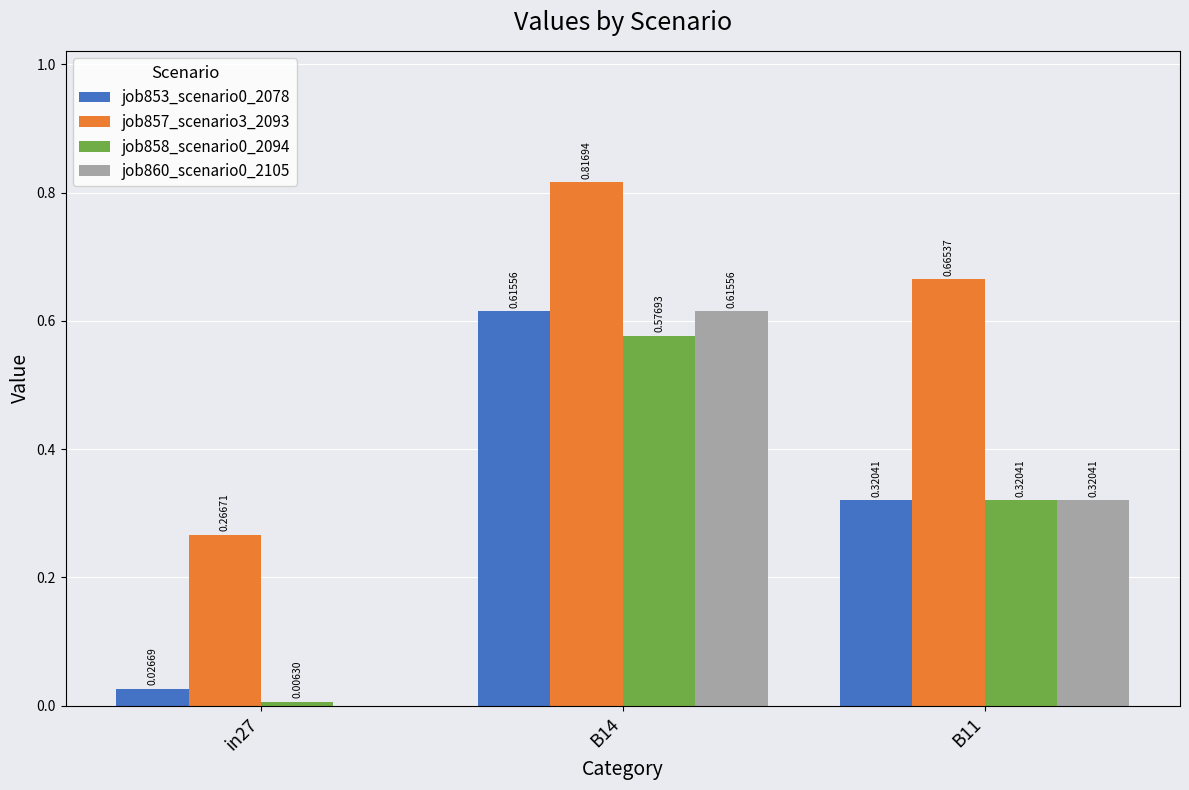

Where is job858_scenario0_2094 nearest to the value 0?

in27